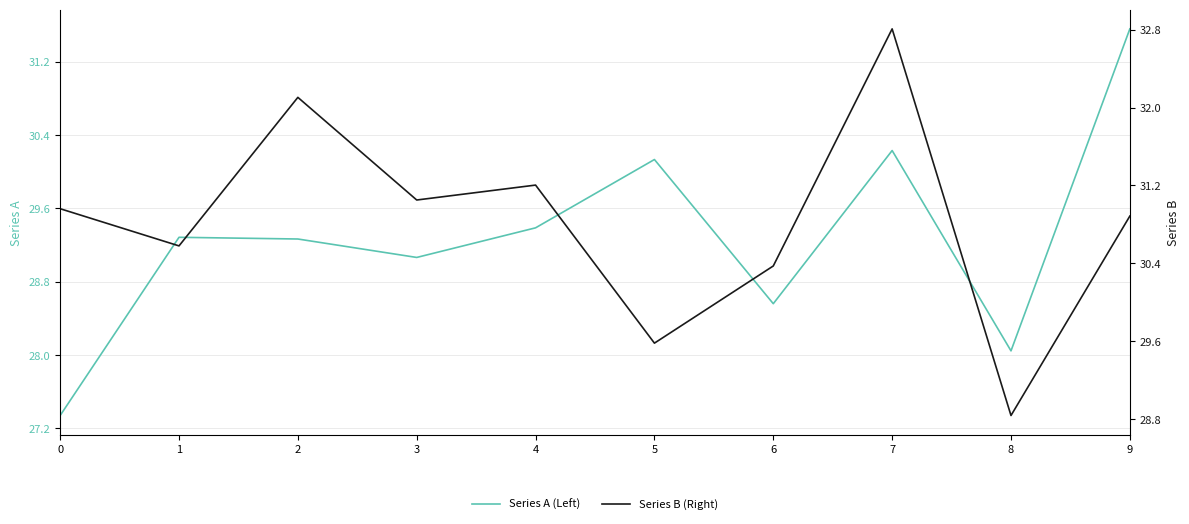

How many data points in Series A (Left) are above 29?

7